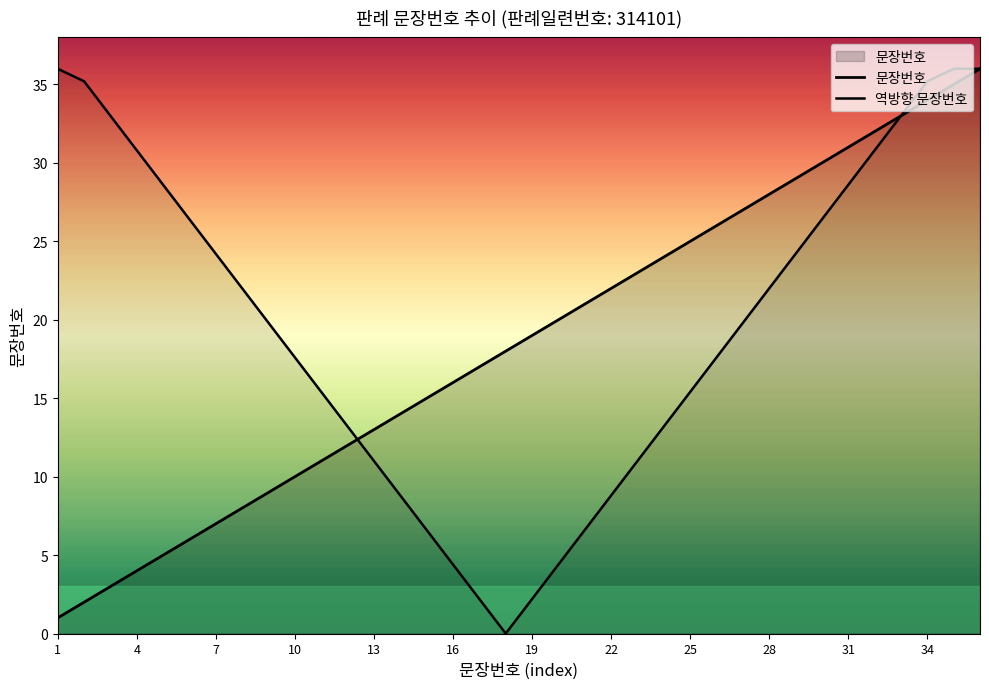

Which series changed the most between 22 and 20?

역방향 문장번호